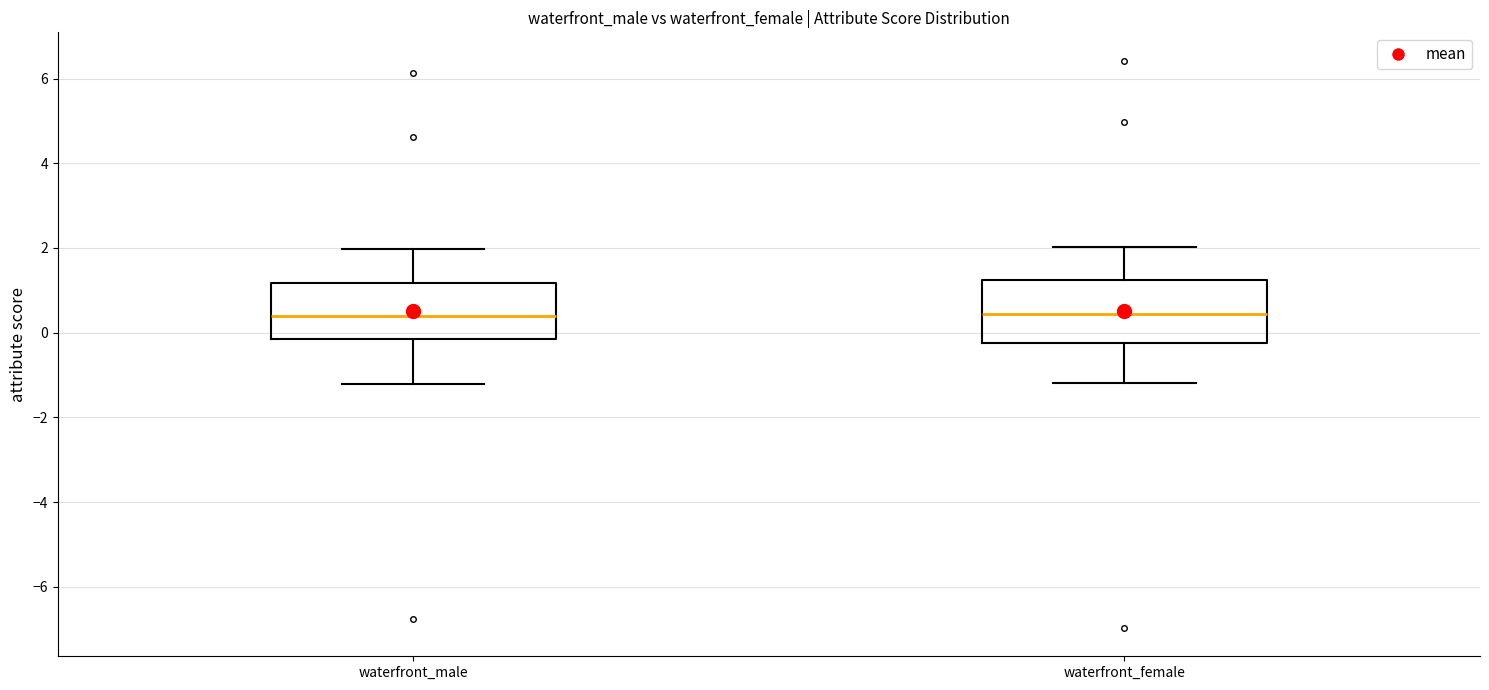

Reading left to right, transcribe this box plot: for each box, give where its median line is, the range the box spans, and where its two whiskers end, as read against the y-axis. The values are not printed on the chart, so give them approximately, as read against the axis.

waterfront_male: median 0.4, box -0.2 to 1.2, whiskers -1.2 to 2.0
waterfront_female: median 0.4, box -0.2 to 1.2, whiskers -1.2 to 2.0